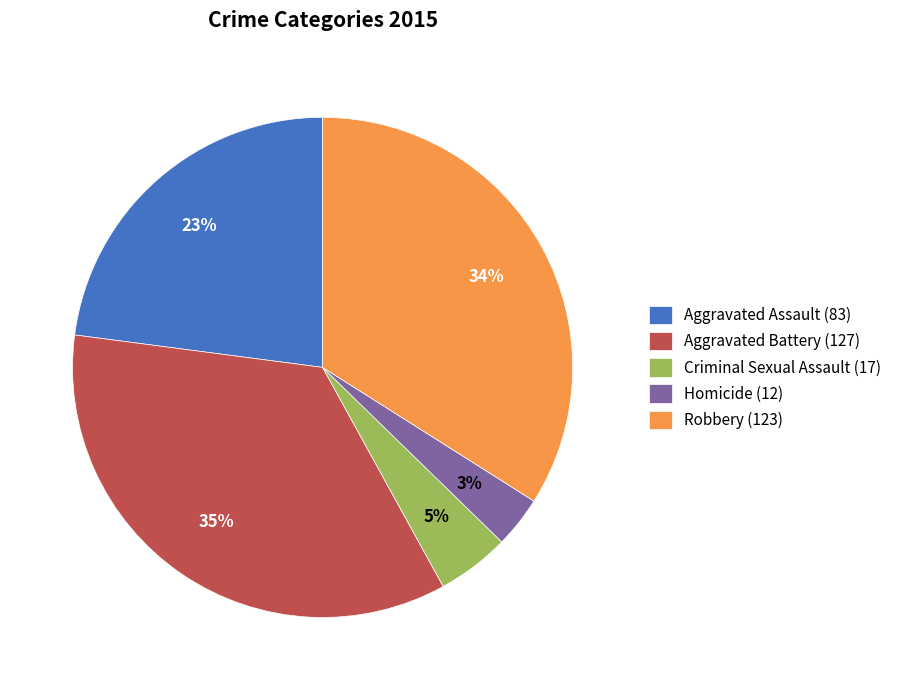

To the nearest percent, what is the average slice percentage?

20%